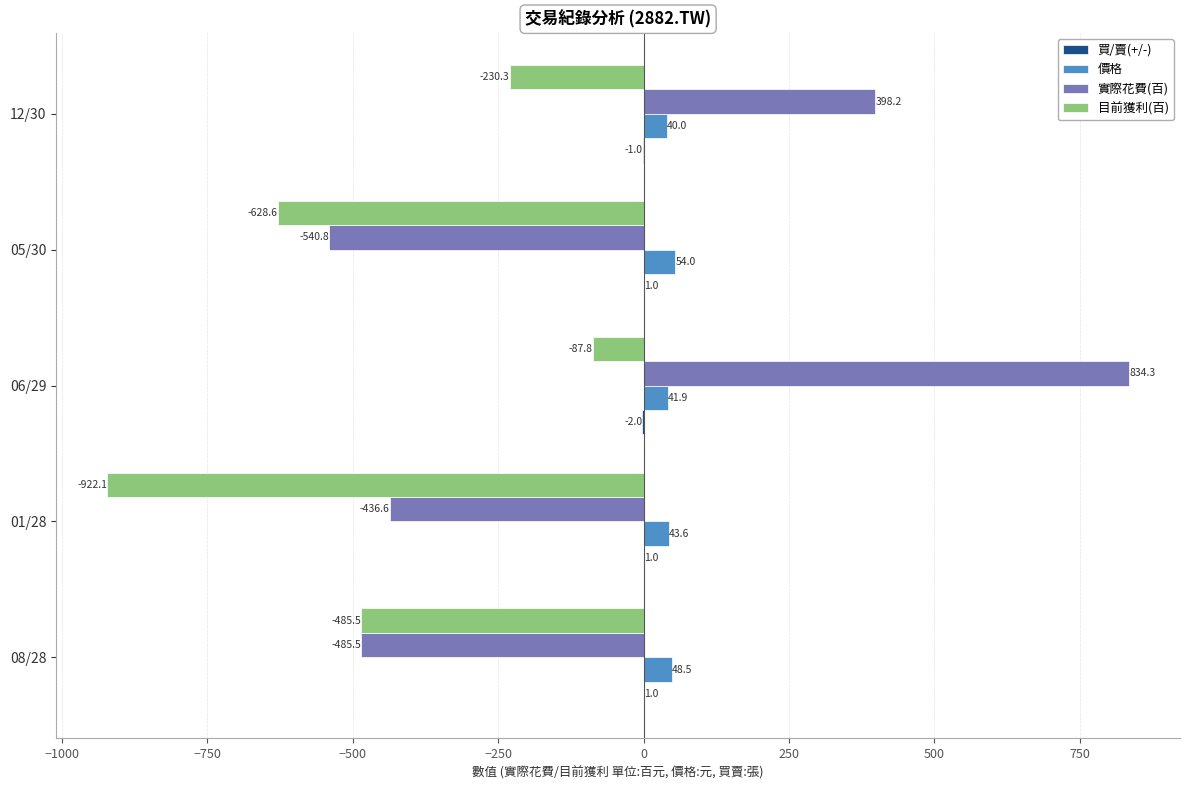

What is the sum of the 價格 values at 06/29 and 01/28?

85.5